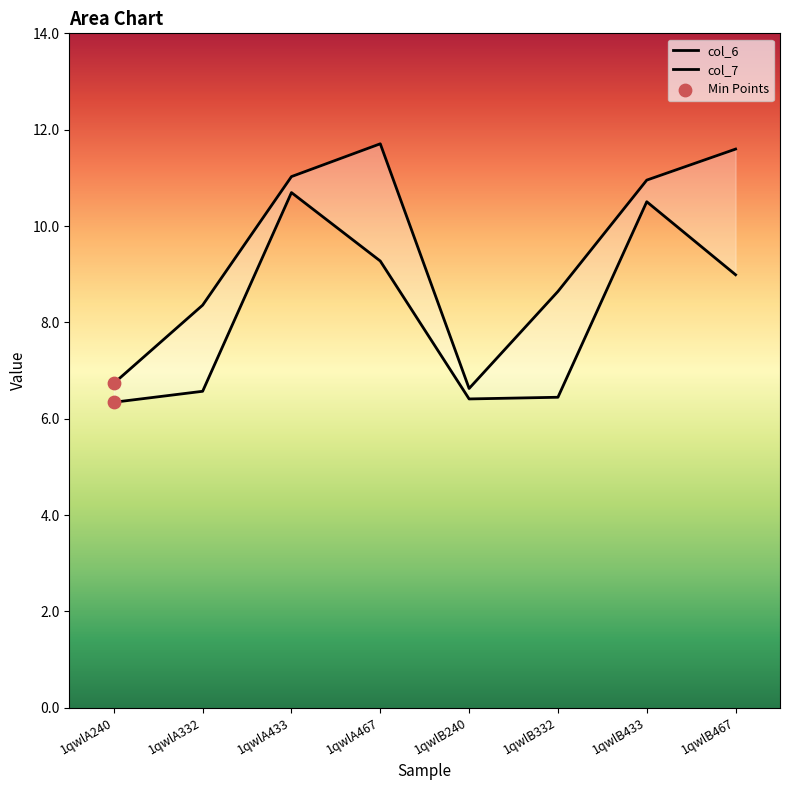

What are all the series names shown in the legend?

col_6, col_7